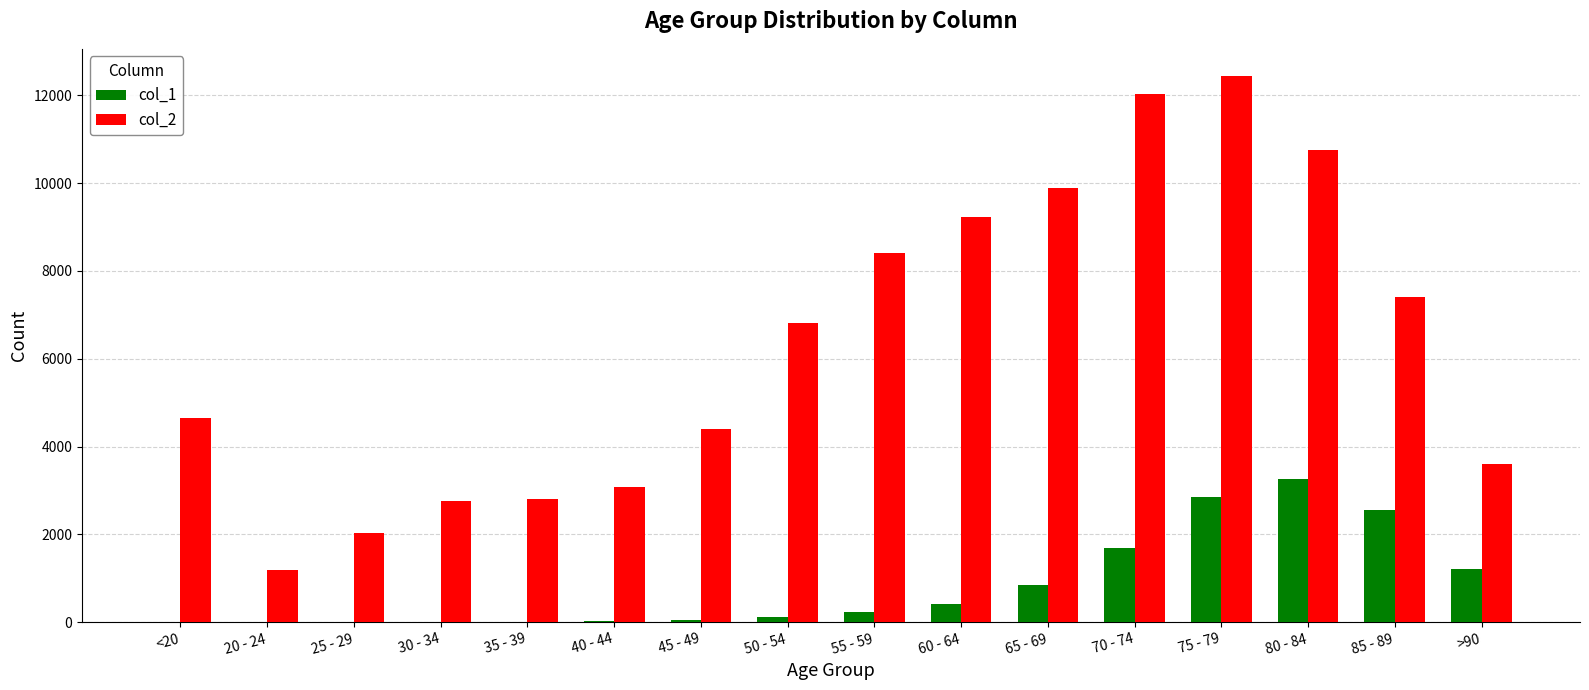

Where is col_2 nearest to the value 6812?

50 - 54